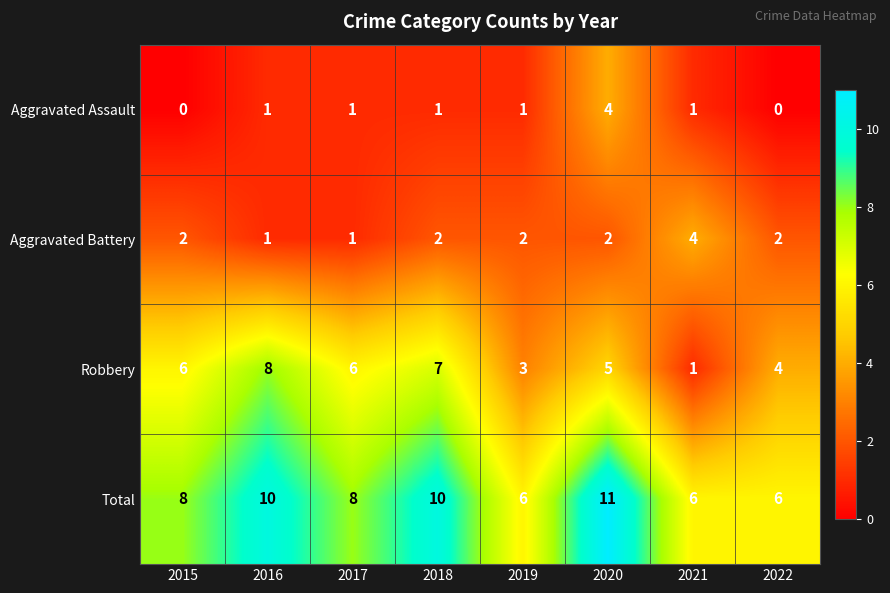

What is the difference between the maximum and minimum values in the Aggravated Assault series?

4